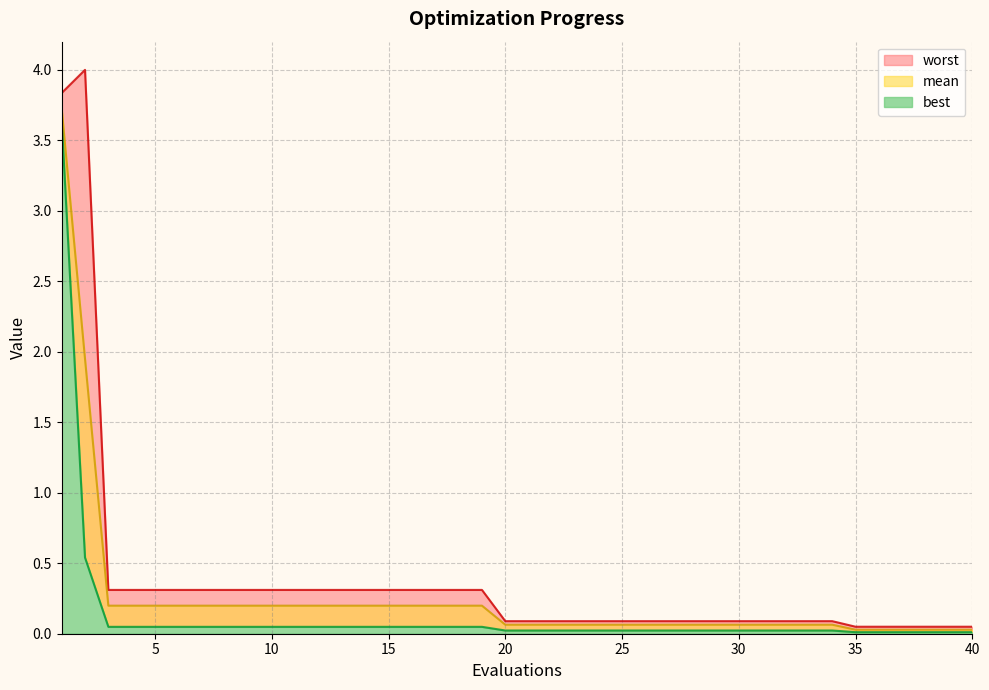

The value of best at 29 is 0.0. True or false?

False